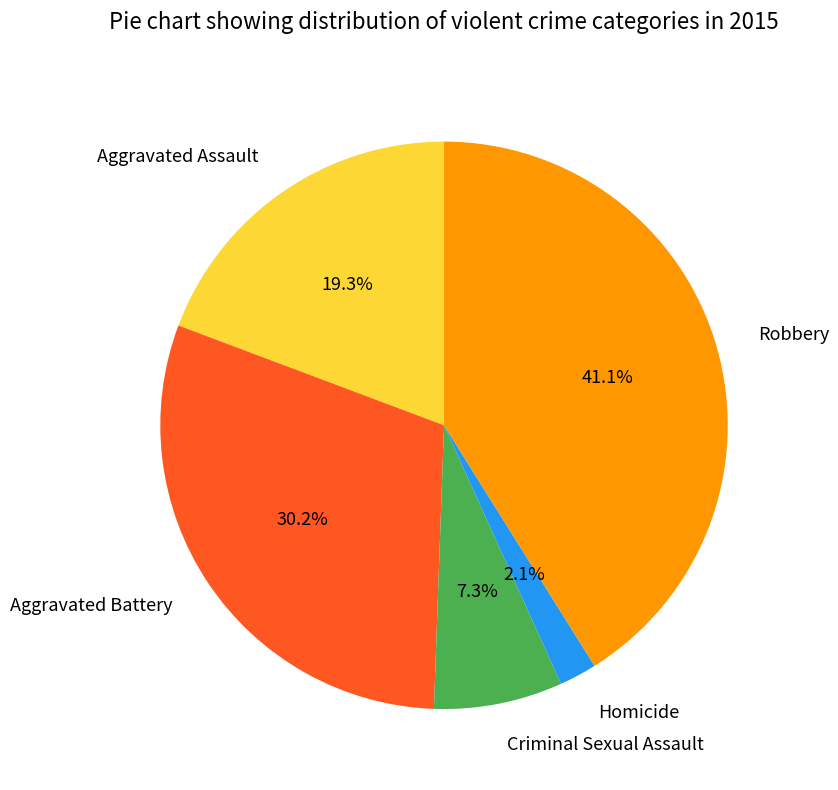

What percentage is the Criminal Sexual Assault slice, to the nearest percent?

7%